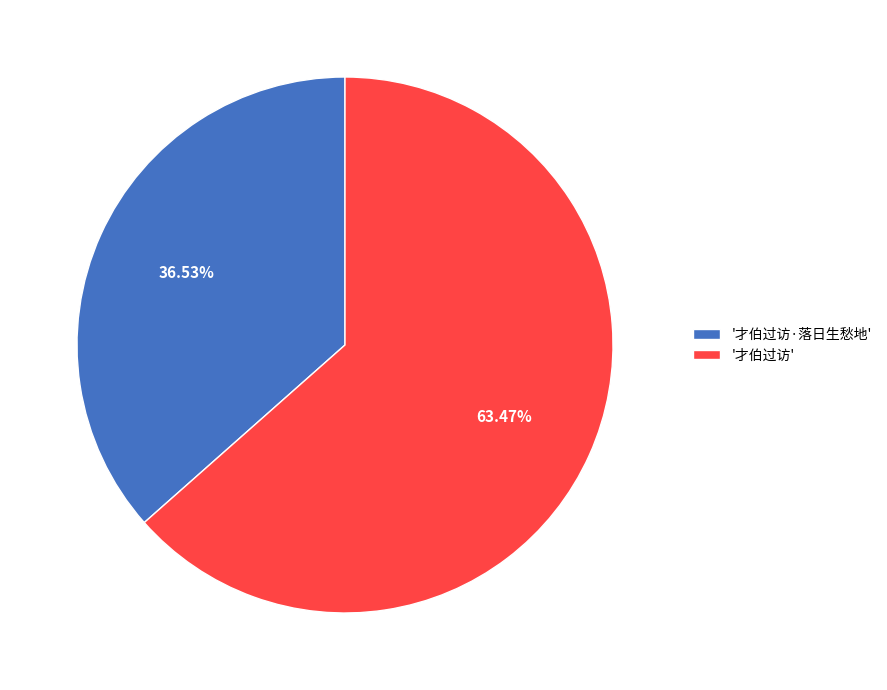

Rank the categories by value from lowest to highest.

'才伯过访·落日生愁地', '才伯过访'